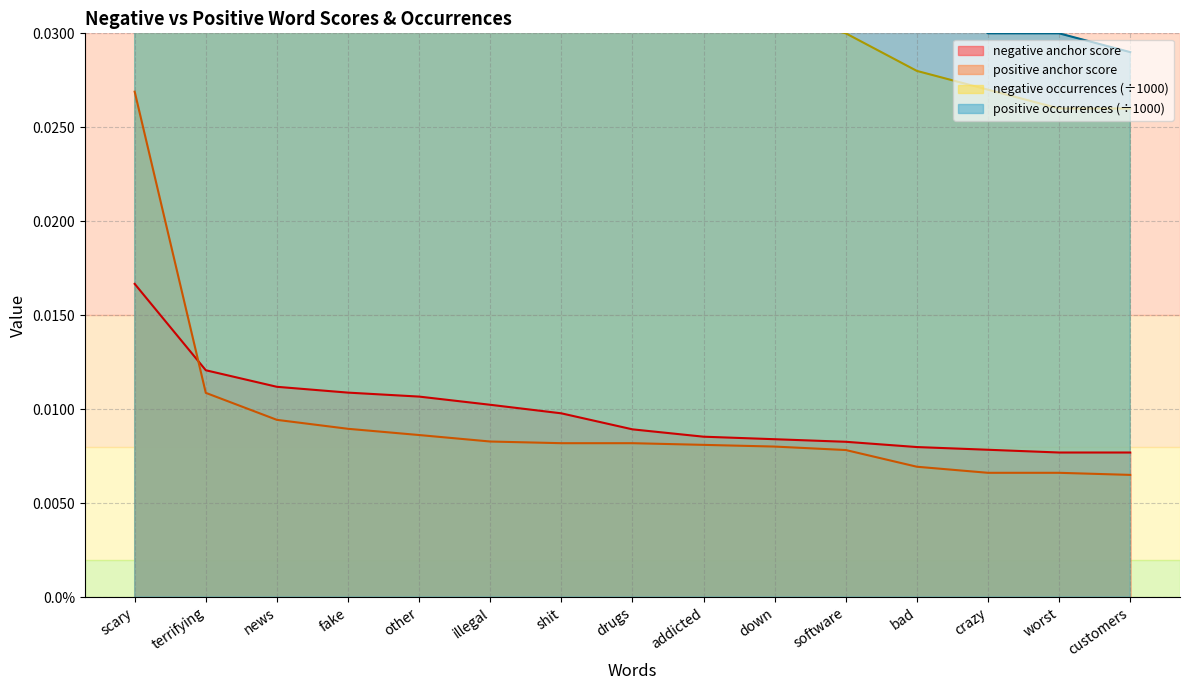

Reading left to right, transcribe all the data shown in this chart.

negative anchor score: scary=0.0	terrifying=0.0	news=0.0	fake=0.0	other=0.0	illegal=0.0	shit=0.0	drugs=0.0	addicted=0.0	down=0.0	software=0.0	bad=0.0	crazy=0.0	worst=0.0	customers=0.0
positive anchor score: scary=0.0	terrifying=0.0	news=0.0	fake=0.0	other=0.0	illegal=0.0	shit=0.0	drugs=0.0	addicted=0.0	down=0.0	software=0.0	bad=0.0	crazy=0.0	worst=0.0	customers=0.0
negative occurrences: scary=0.1	terrifying=0.1	news=0.1	fake=0.1	other=0.1	illegal=0.0	shit=0.0	drugs=0.0	addicted=0.0	down=0.0	software=0.0	bad=0.0	crazy=0.0	worst=0.0	customers=0.0
positive occurrences: scary=0.5	terrifying=0.1	news=0.1	fake=0.1	other=0.1	illegal=0.0	shit=0.0	drugs=0.0	addicted=0.0	down=0.0	software=0.0	bad=0.0	crazy=0.0	worst=0.0	customers=0.0